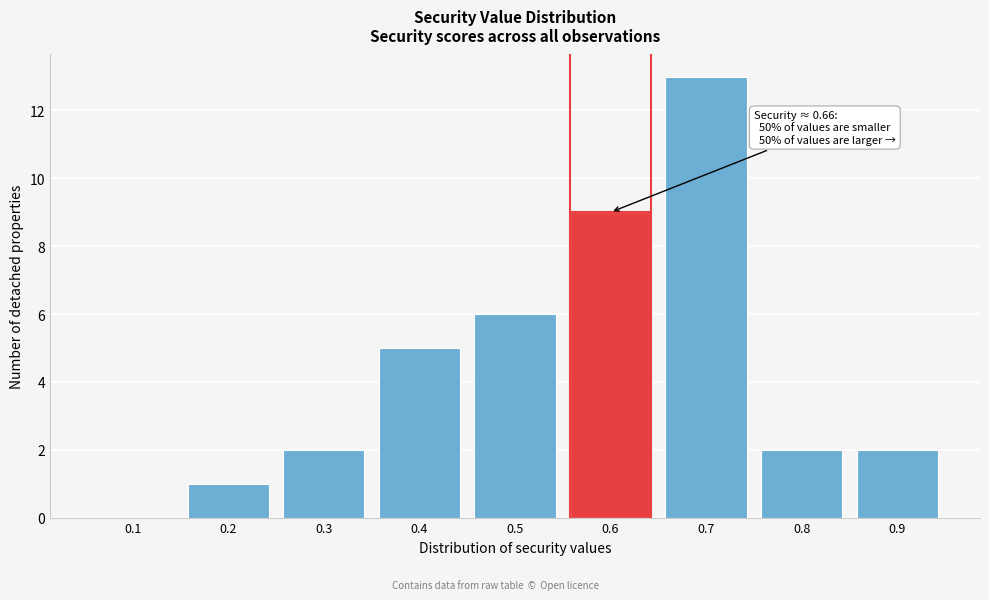

Reading right to left, extract all data points from this chart.

0.9=2	0.8=2	0.7=13	0.6=9	0.5=6	0.4=5	0.3=2	0.2=1	0.1=0